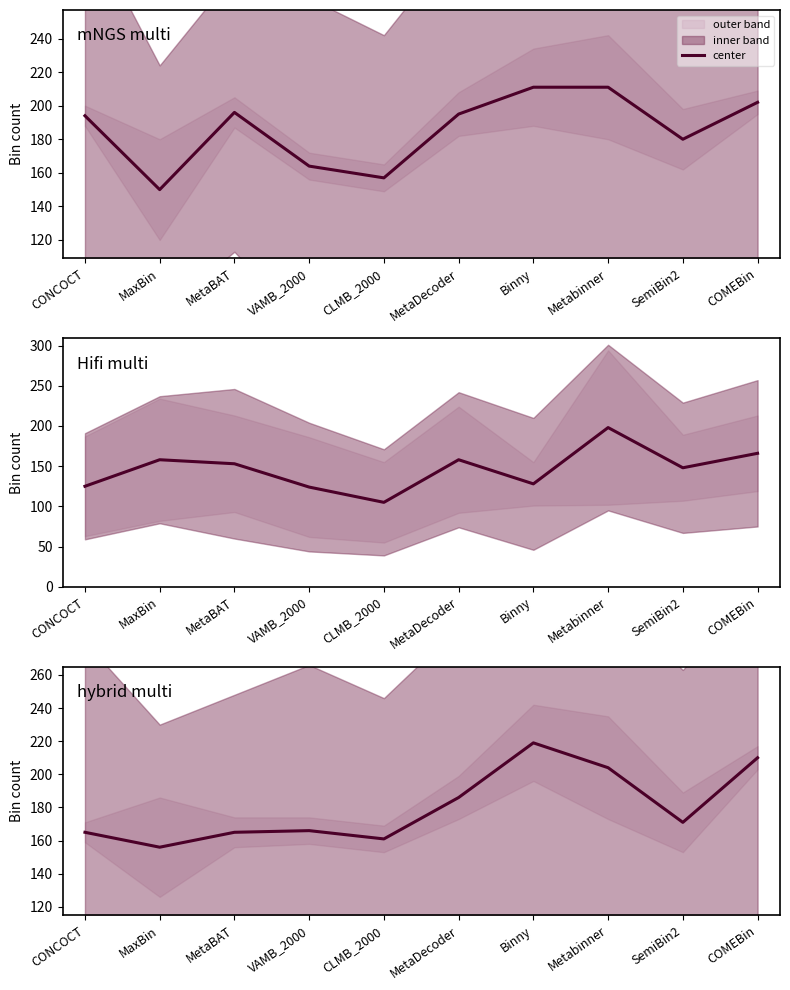

List the labels in order of value, smallest first.

MaxBin, CLMB_2000, CONCOCT, MetaBAT, VAMB_2000, SemiBin2, MetaDecoder, Metabinner, COMEBin, Binny